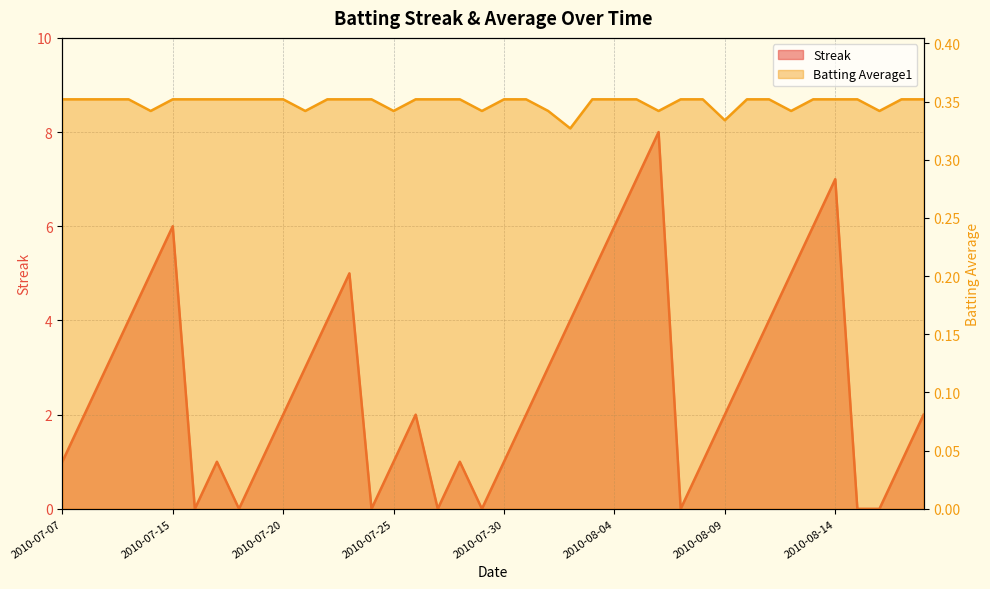

Is it true that Streak equals 1.4 at 2010-08-08?

False